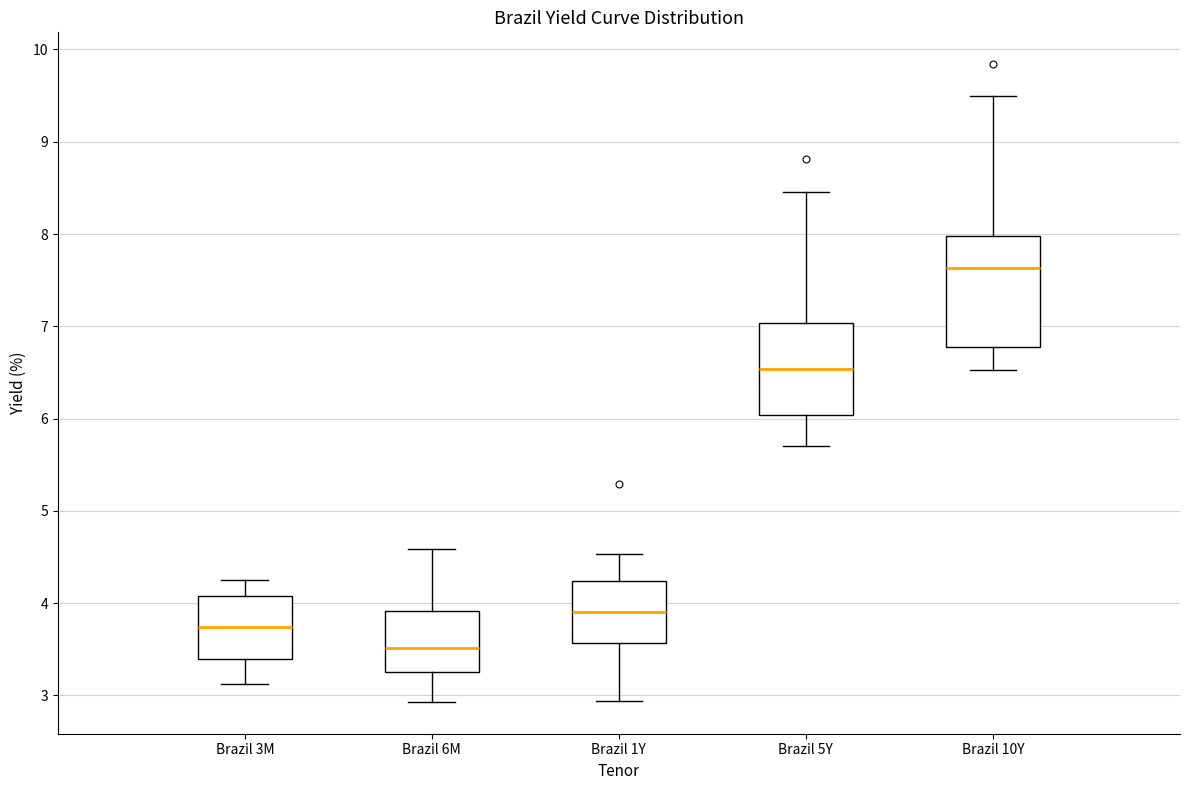

Reading left to right, transcribe this box plot: for each box, give where its median line is, the range the box spans, and where its two whiskers end, as read against the y-axis. The values are not printed on the chart, so give them approximately, as read against the axis.

Brazil 3M: median 3.7, box 3.4 to 4.1, whiskers 3.1 to 4.3
Brazil 6M: median 3.5, box 3.3 to 3.9, whiskers 2.9 to 4.6
Brazil 1Y: median 3.9, box 3.6 to 4.2, whiskers 2.9 to 4.5
Brazil 5Y: median 6.5, box 6.0 to 7.0, whiskers 5.7 to 8.5
Brazil 10Y: median 7.6, box 6.8 to 8.0, whiskers 6.5 to 9.5